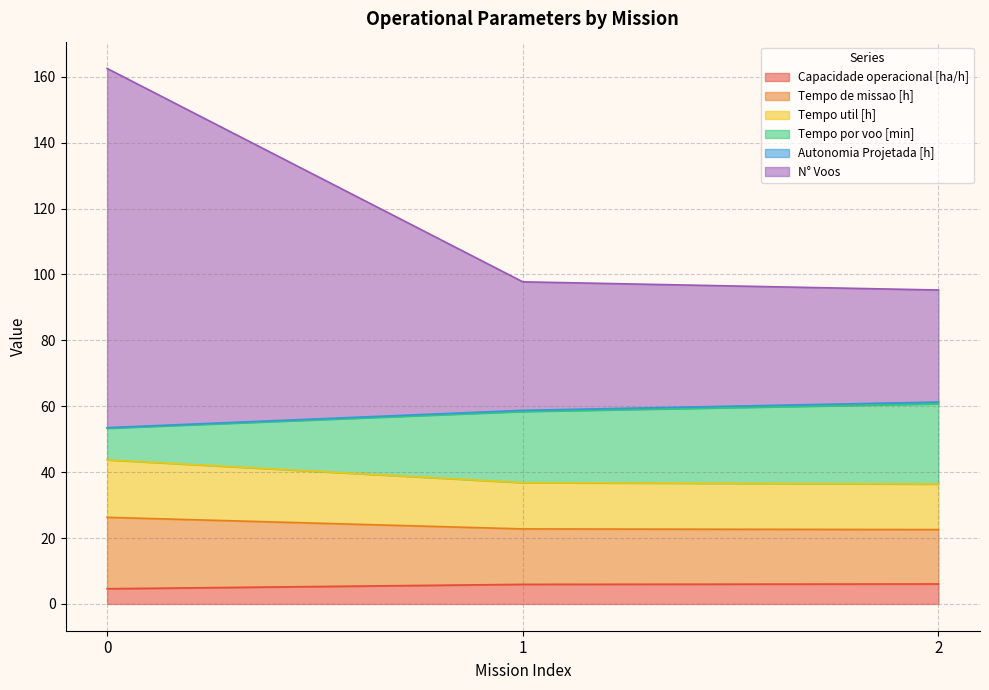

What is the difference between the maximum and second lowest values in the Capacidade operacional [ha/h] series?

0.1